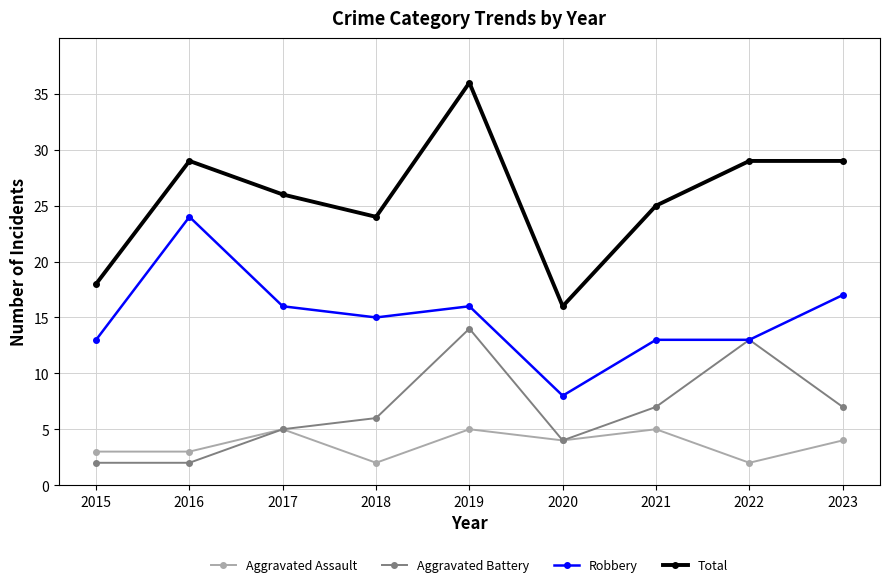

How many lines are shown in the chart?

4